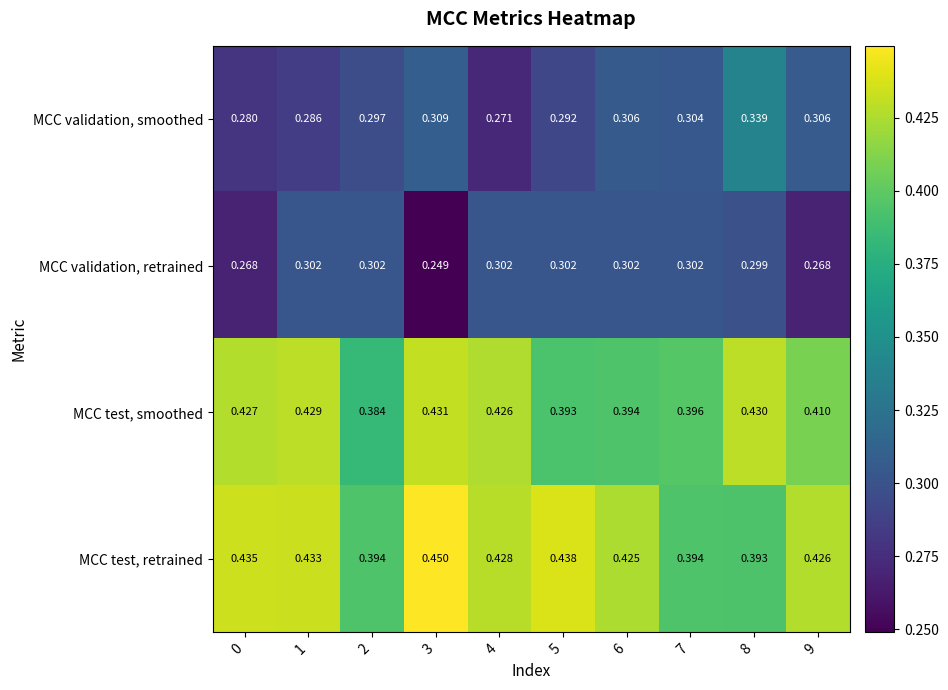

Rank the series by their maximum value, from highest to lowest.

MCC test, retrained, MCC test, smoothed, MCC validation, smoothed, MCC validation, retrained